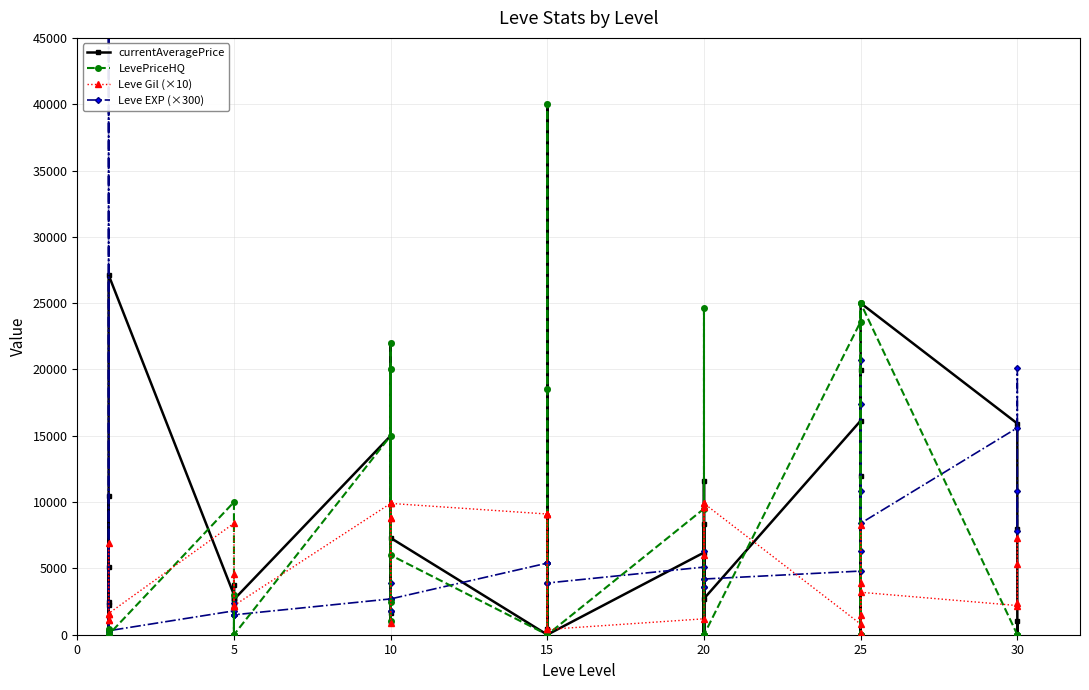

Count the number of data series in this chart.

4